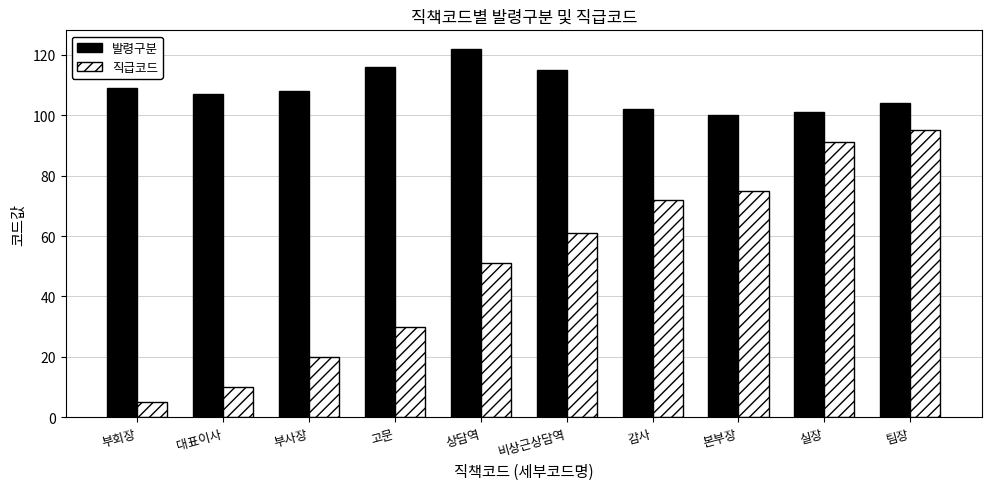

Reading left to right, list all the values displayed in this chart.

발령구분: 109	107	108	116	122	115	102	100	101	104
직급코드: 5	10	20	30	51	61	72	75	91	95